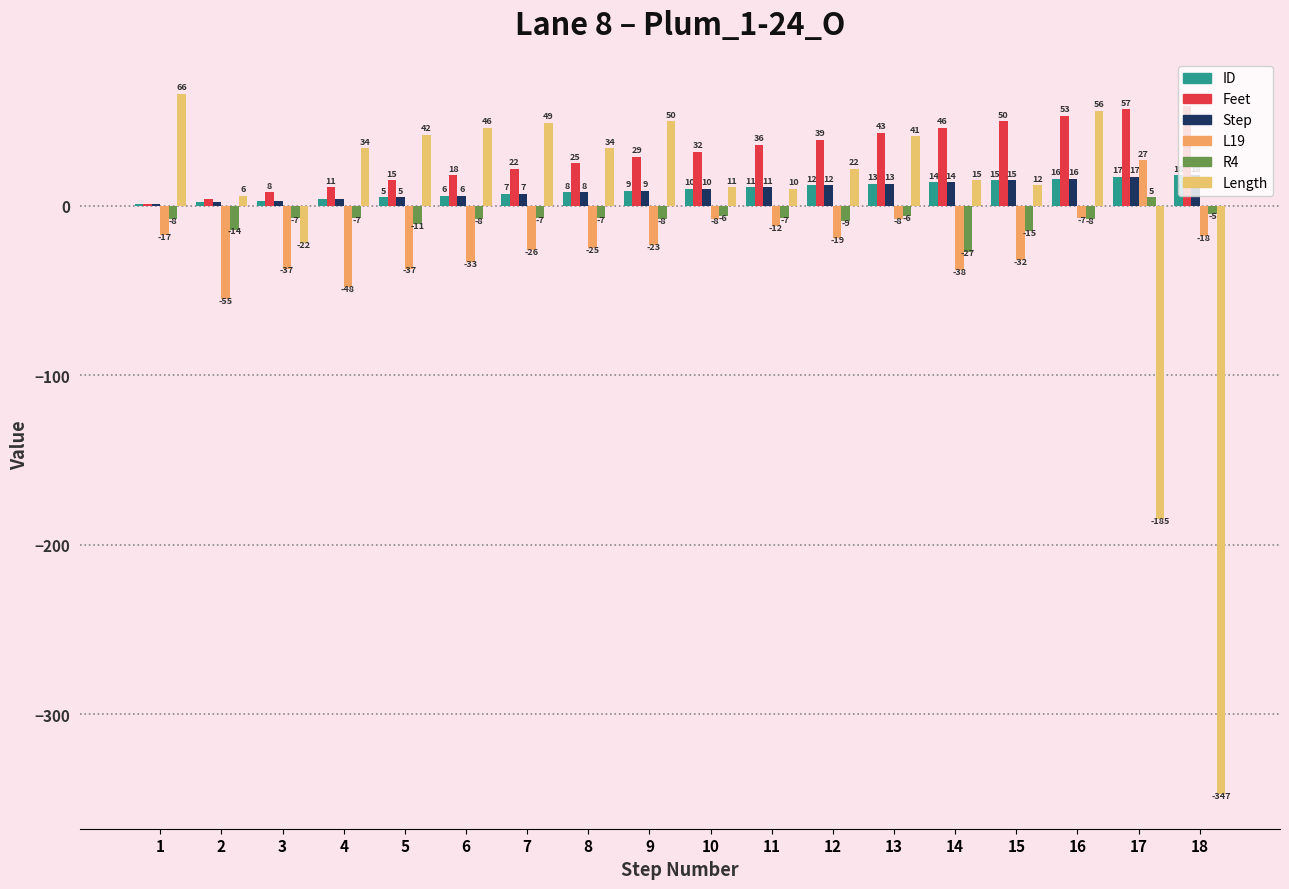

Which series changed the most between 9 and 18?

Length